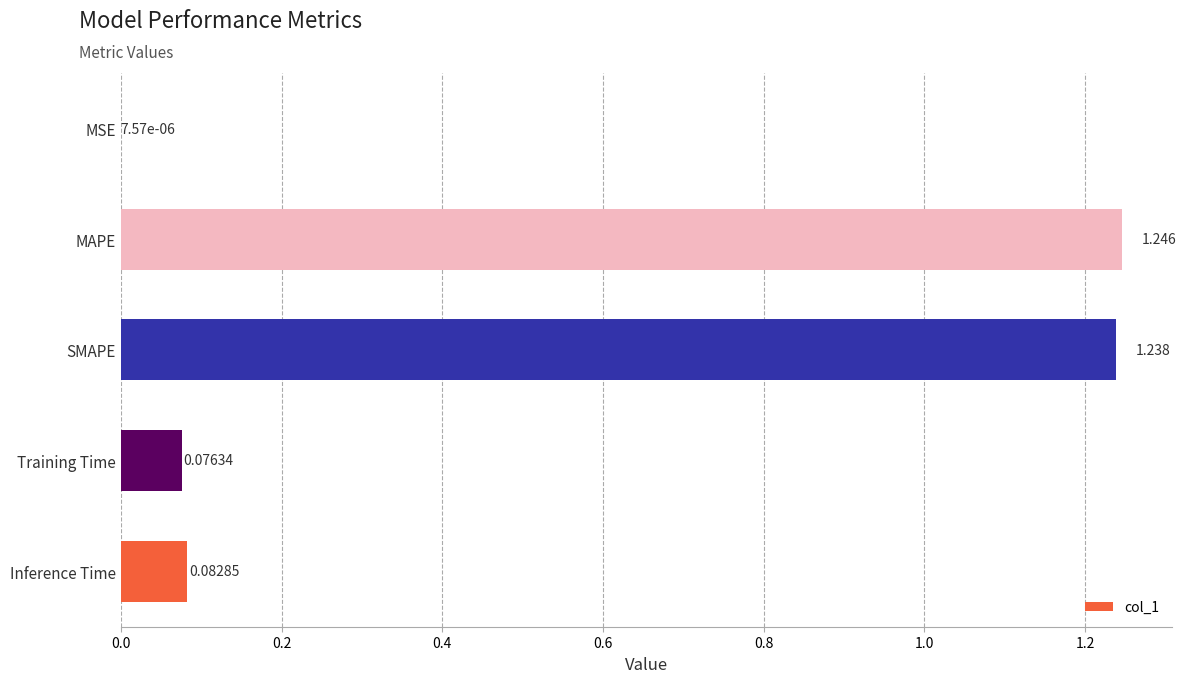

Which label corresponds to the largest value in the chart?

MAPE